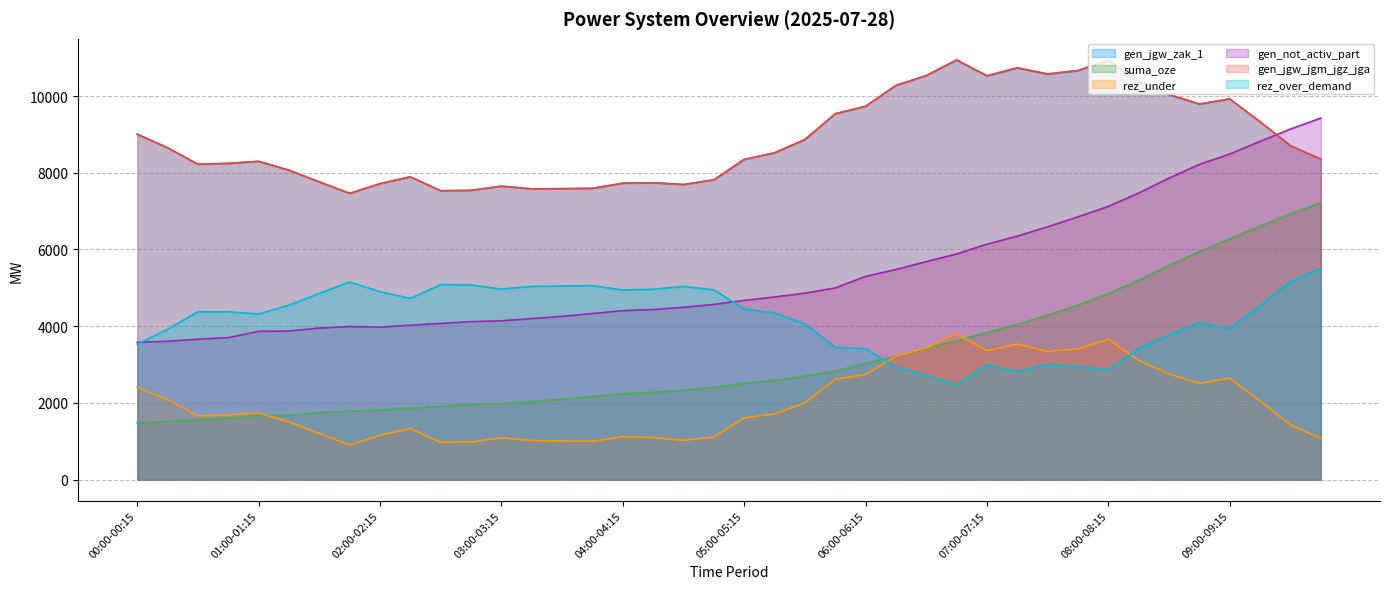

How many times do suma_oze and rez_over_demand cross each other?

1